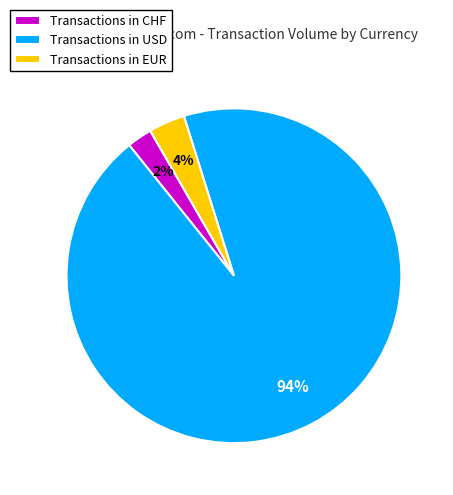

To the nearest percent, what is the average slice percentage?

33%